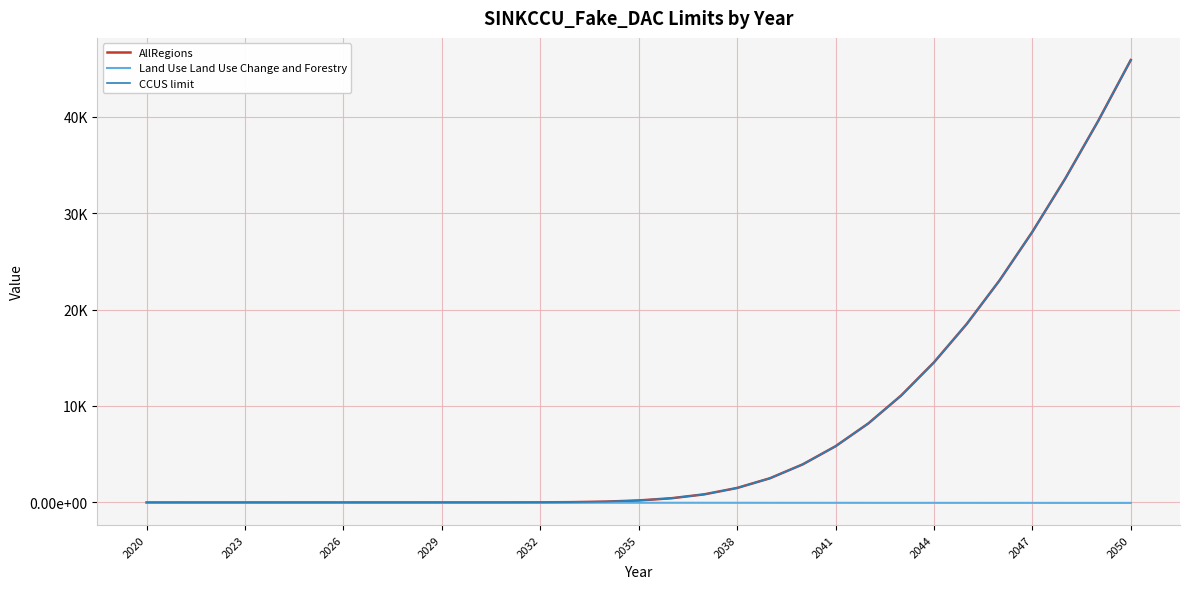

What is the difference between the maximum and minimum values in the Land Use Land Use Change and Forestry series?

36.6